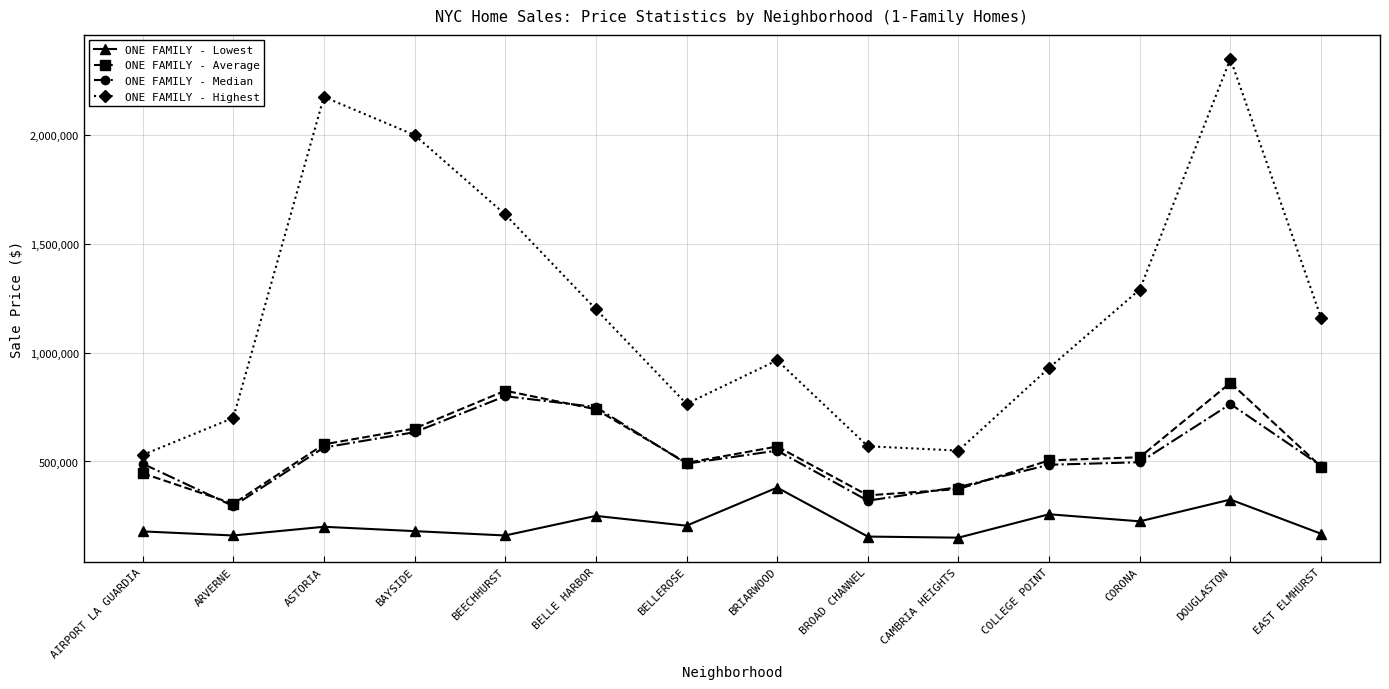

What is the value of the ONE FAMILY - Highest point at the 11th from the left?

930000